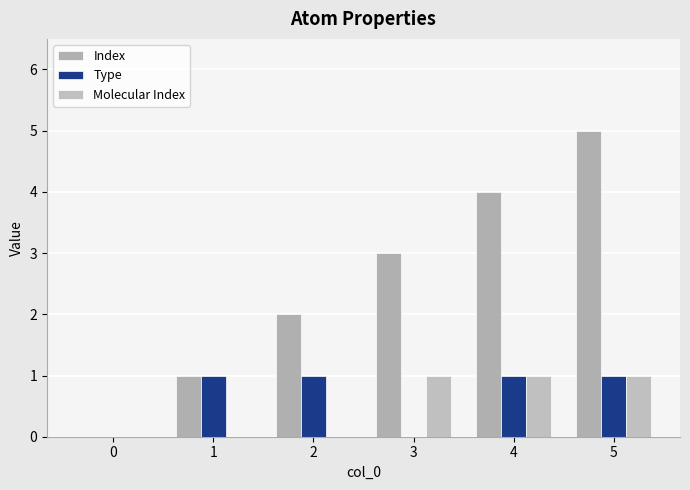

At 0, list the series in order from largest to smallest.

Index, Type, Molecular Index